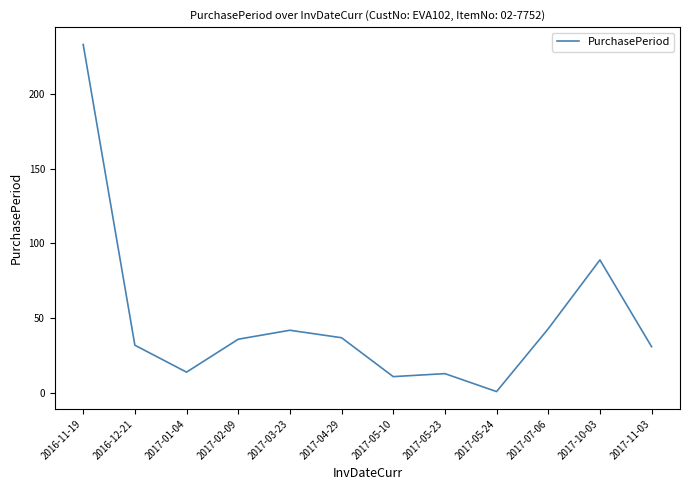

Is it true that the value at 2017-07-06 is 43?

True